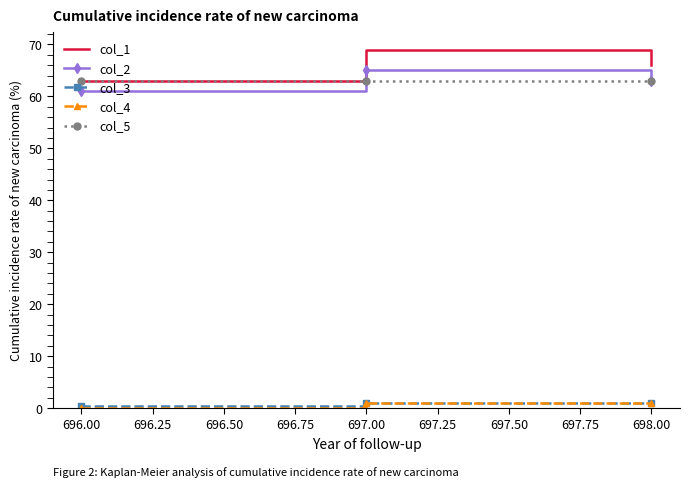

Rank the categories by col_1 value from lowest to highest.

696.00, 698.00, 697.00